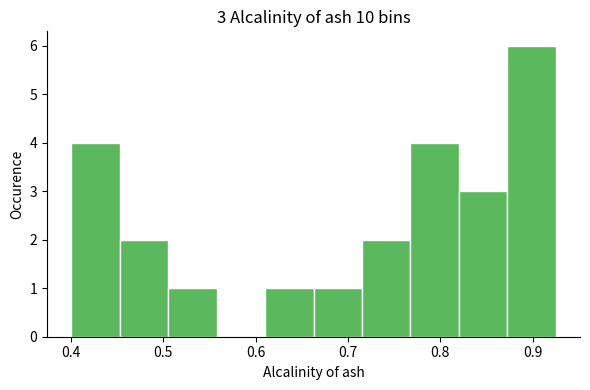

Which range on the x-axis has the tallest bar?

0.87 to 0.92